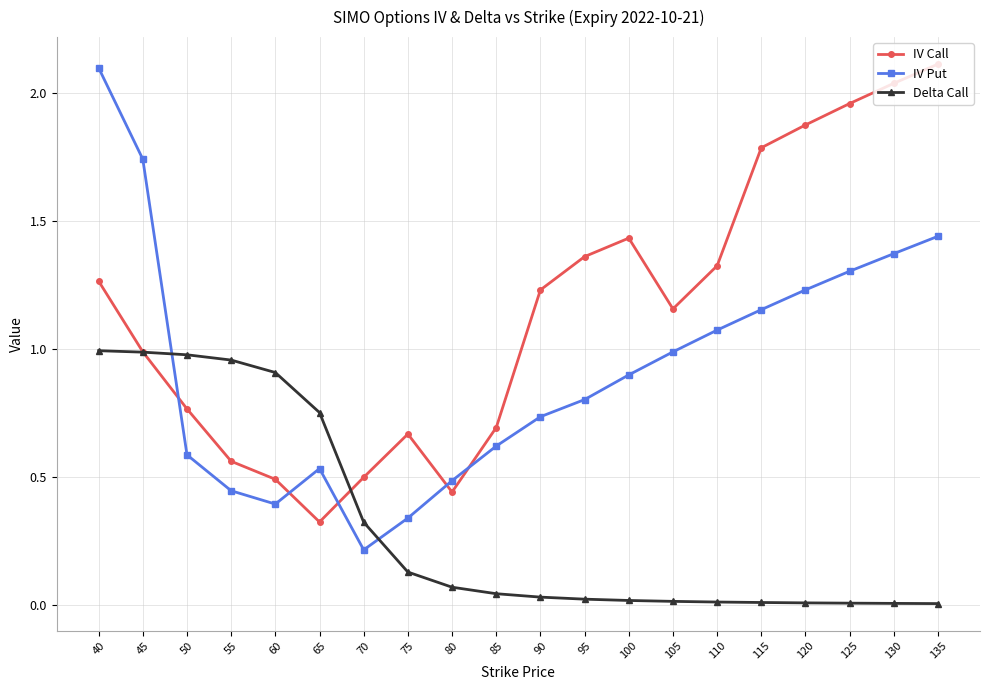

What is the value of the IV Put point at the 7th from the left?

0.2